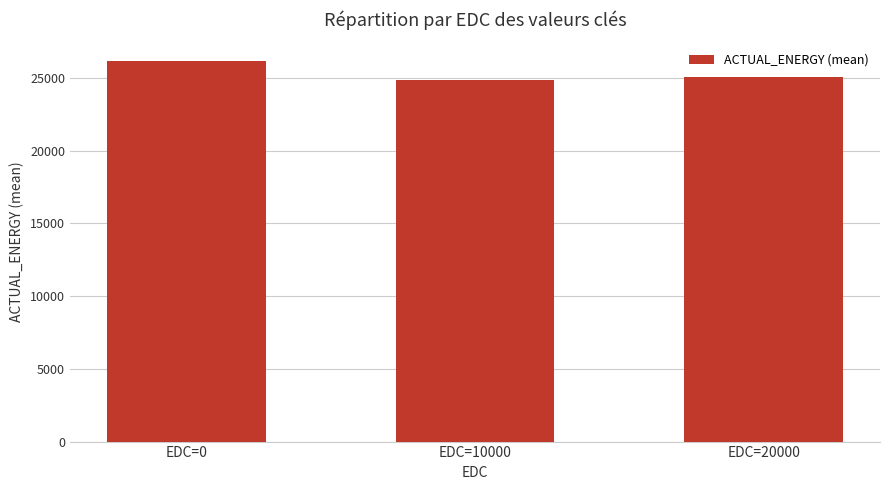

What is the sum of the values at EDC=0 and EDC=20000?

51231.2